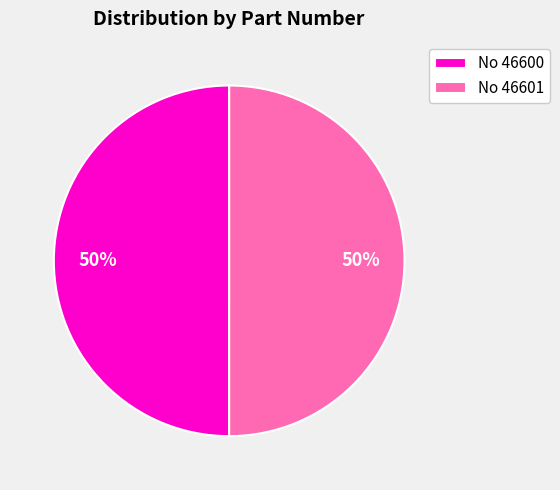

Do No 46601 and No 46600 together represent more than half of the pie?

Yes